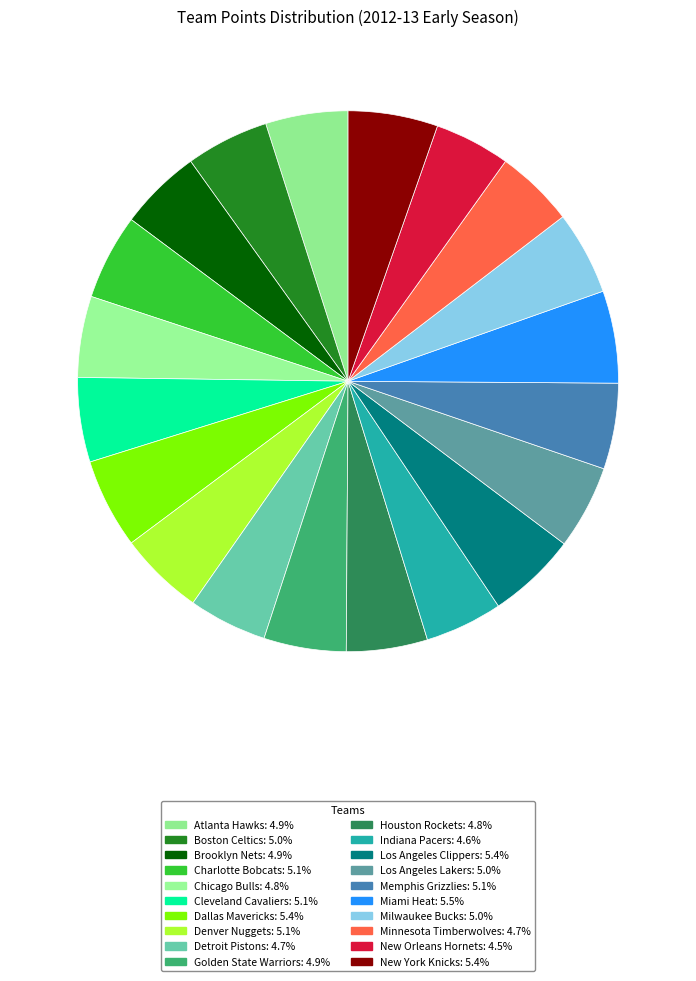

To the nearest percent, what portion does Cleveland Cavaliers represent?

5%